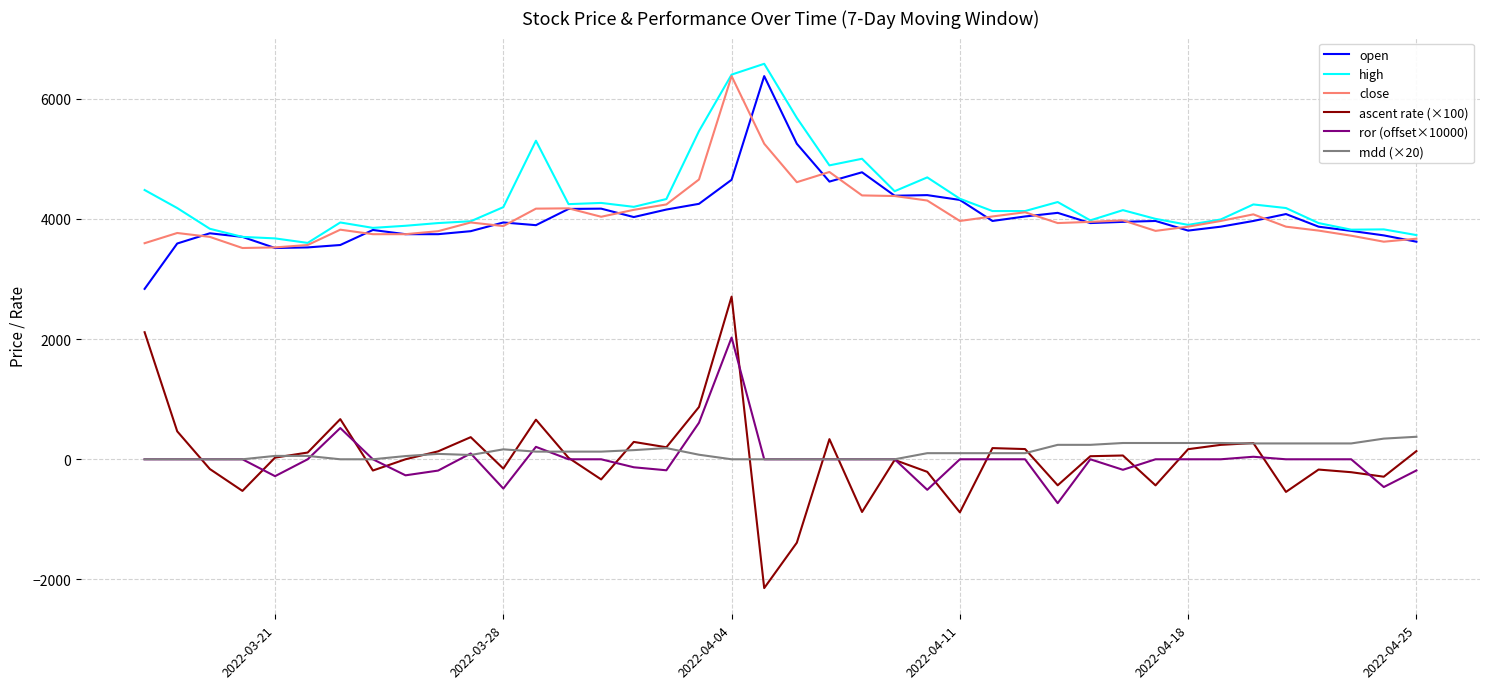

True or false: close and mdd (×20) cross at least once.

False